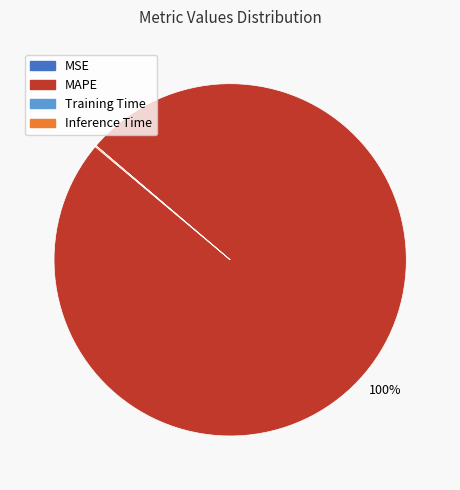

Which category has the biggest portion of the pie?

MAPE